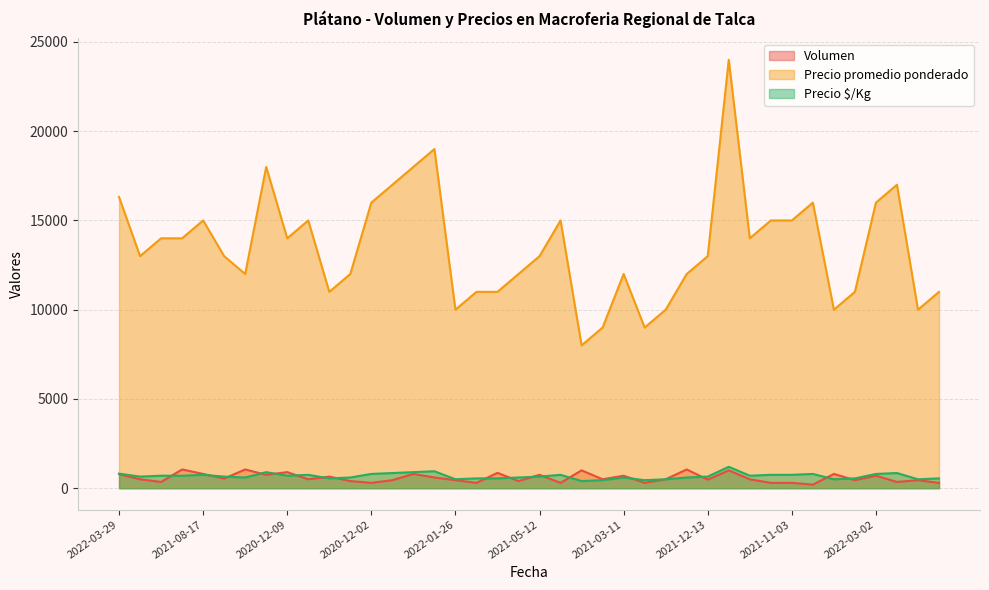

What is the maximum value shown in the chart?

24000